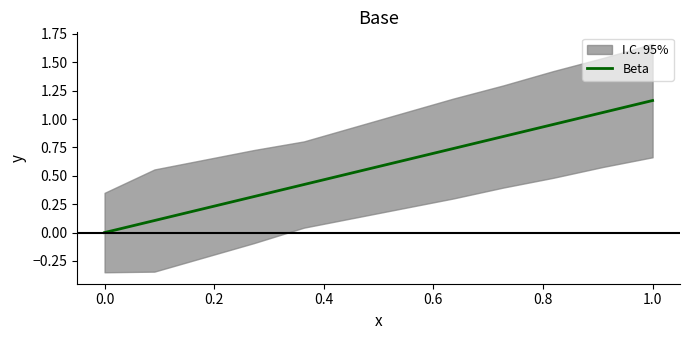

What is the value of the 9th point from the left?

0.8